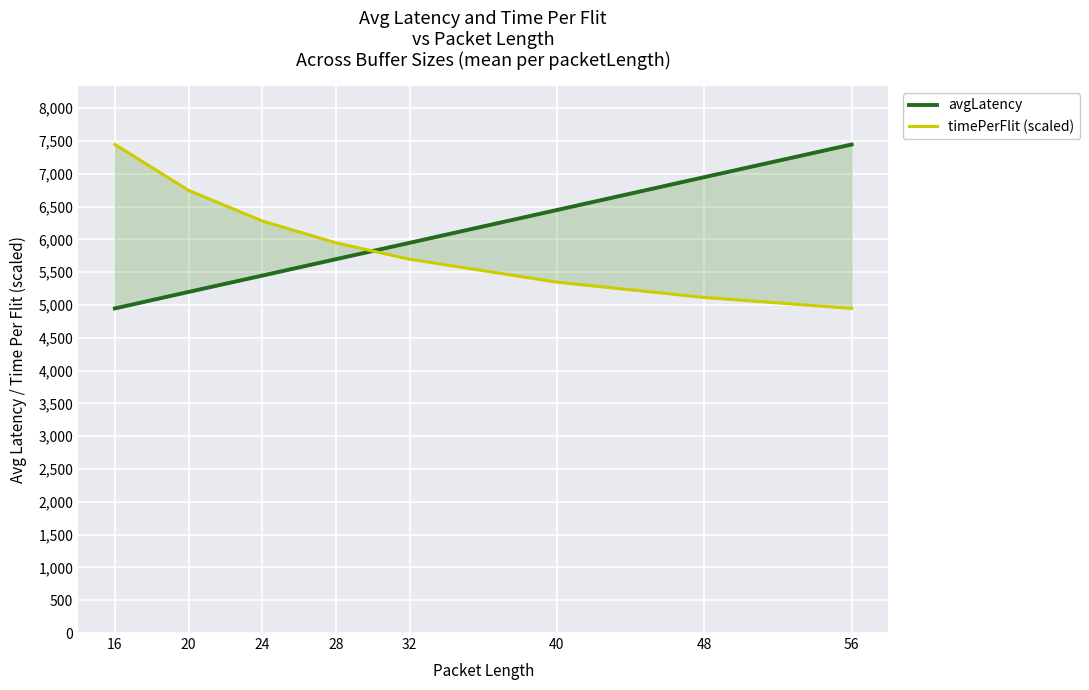

What is the sum of all avgLatency values?

48093.0